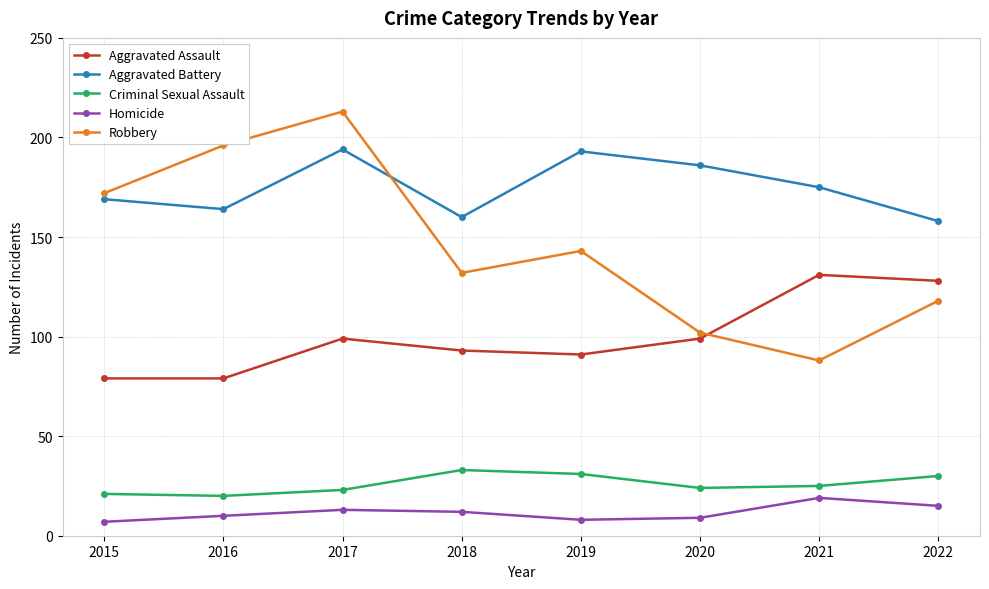

How many Robbery values are between 118 and 196?

5